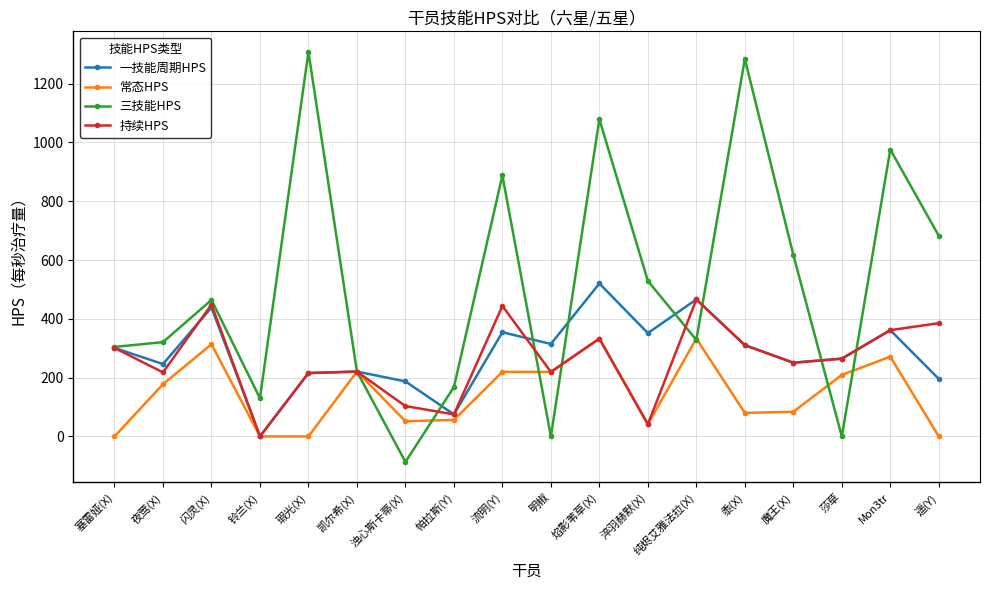

In 三技能HPS, how many points are higher than both neighbors (excluding endpoints)?

6